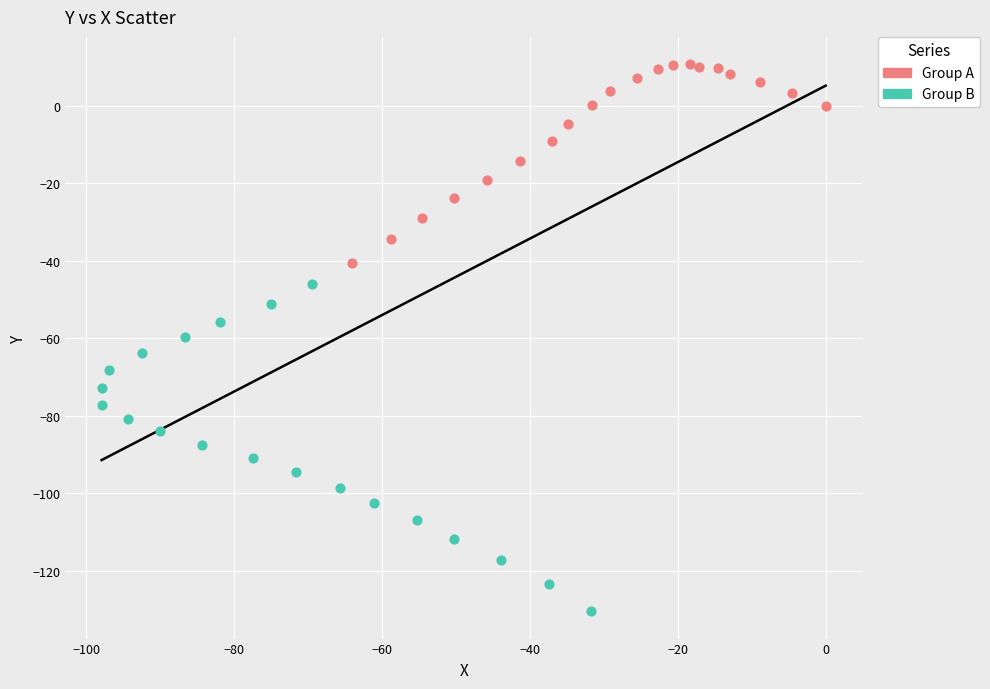

What are all the series names shown in the legend?

Group A, Group B